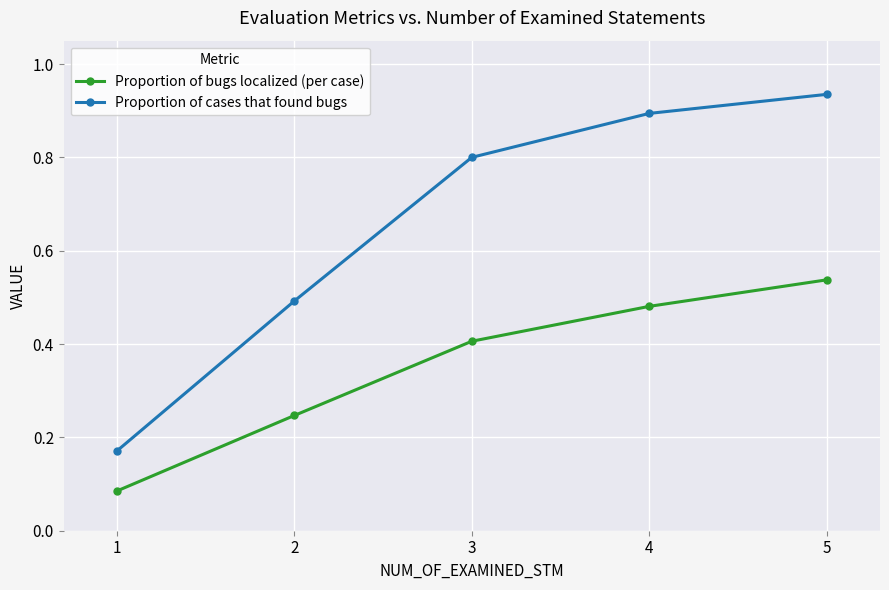

At 3, list the series in order from largest to smallest.

Proportion of cases that found bugs, Proportion of bugs localized (per case)